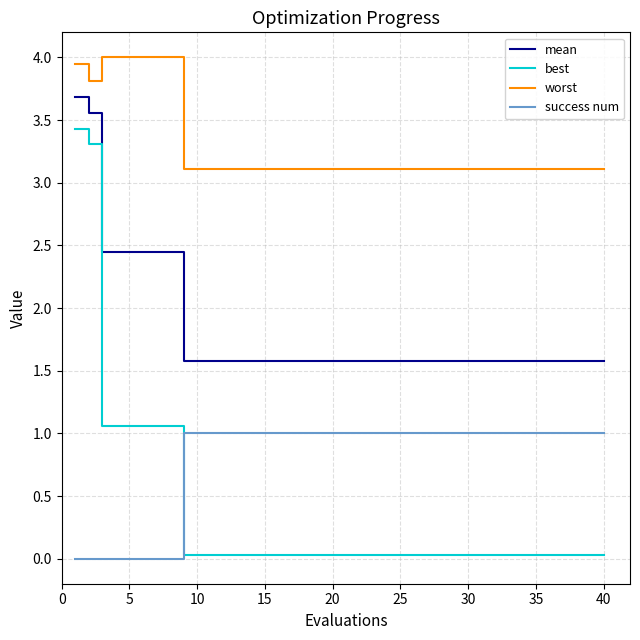

Which series has the widest spread of values?

best